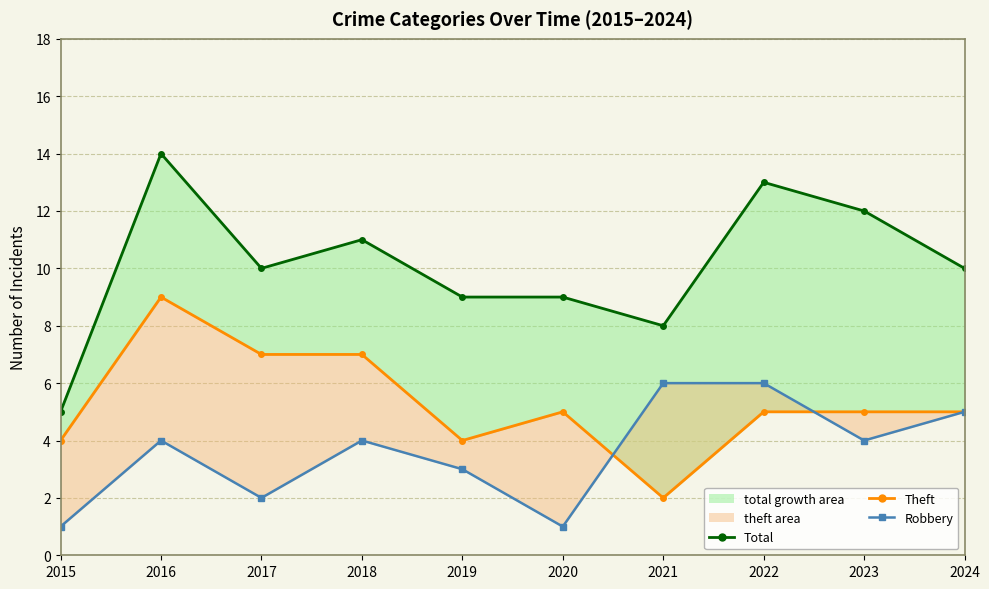

Read the Robbery value at 2021.

6